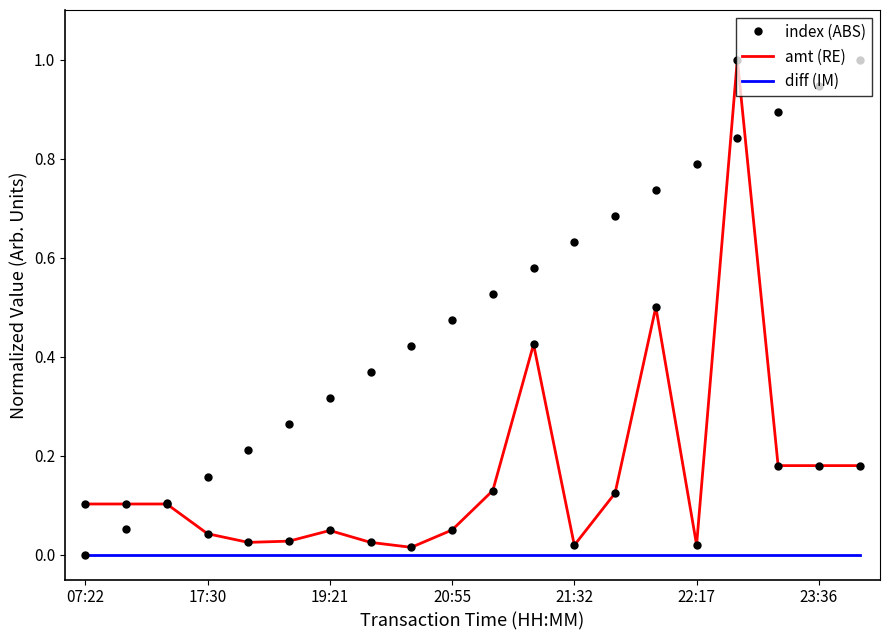

Rank the series by their average value, from lowest to highest.

diff (IM), amt (RE), index (ABS)